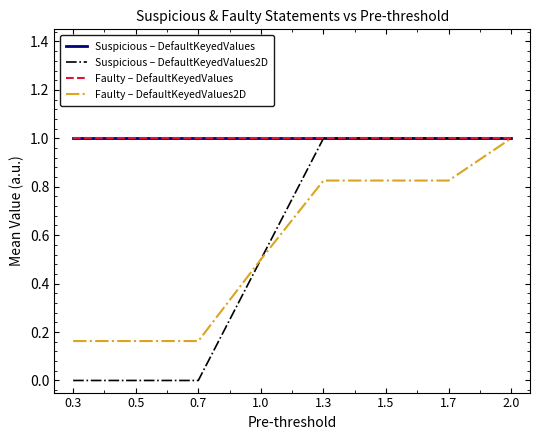

Which category has the highest value across all series?

0.3